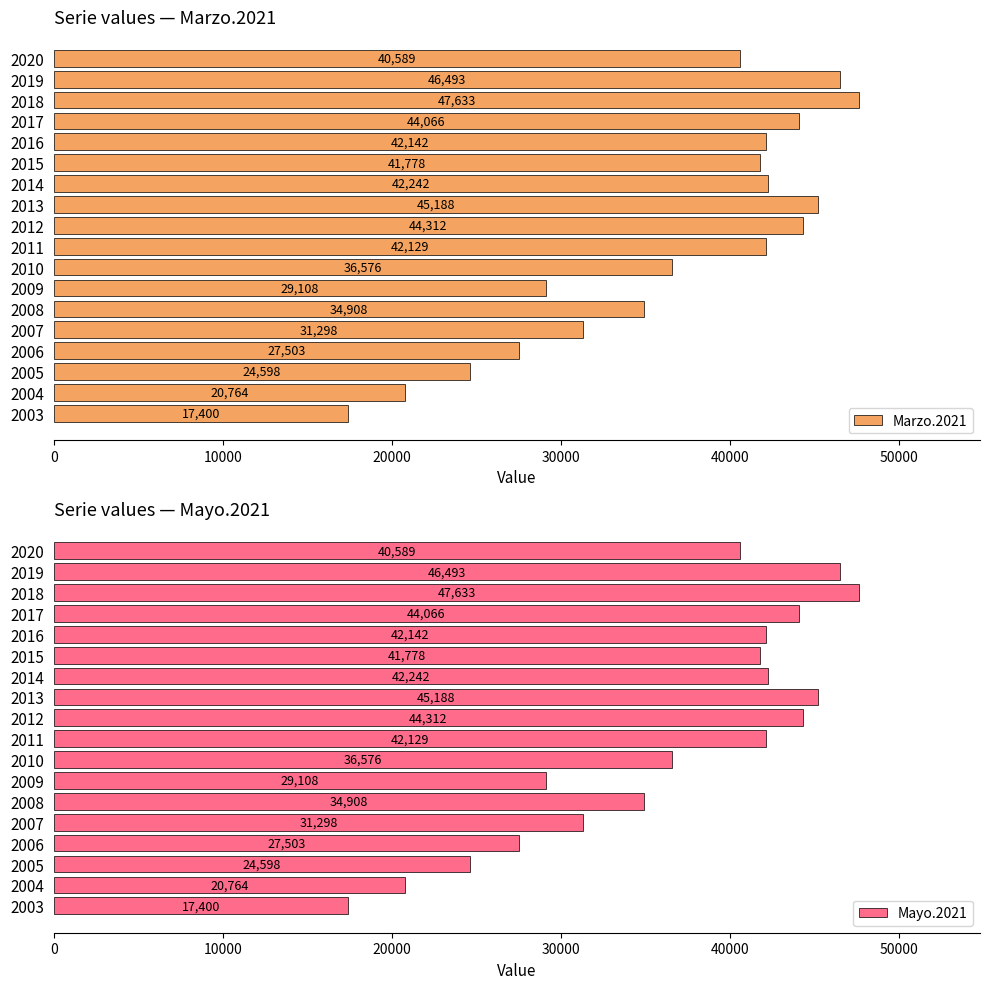

At which label is Marzo.2021 closest to 32516?

2007